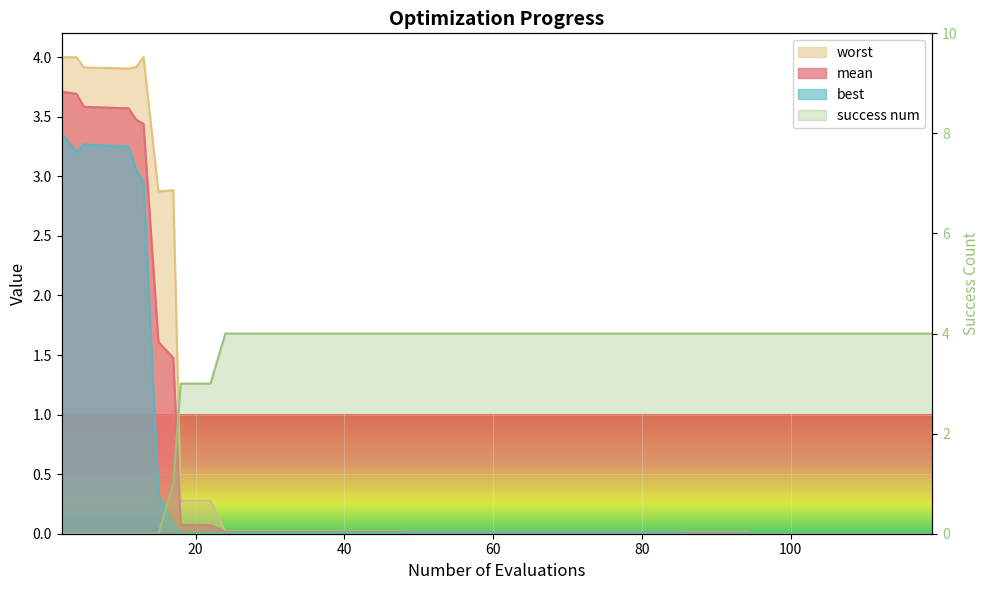

Reading right to left, list all the values displayed in this chart.

mean: 119=0.0	115=0.0	111=0.0	107=0.0	103=0.0	99=0.0	95=0.0	94=0.0	90=0.0	86=0.0	85=0.0	81=0.0	77=0.0	73=0.0	69=0.0	65=0.0	61=0.0	57=0.0	53=0.0	49=0.0	48=0.0	44=0.0	40=0.0	36=0.0	32=0.0	28=0.0	24=0.0	22=0.1	18=0.1	17=1.5	15=1.6	13=3.4	12=3.5	11=3.6	10=3.6	7=3.6	6=3.6	5=3.6	4=3.7	2=3.7
best: 119=0.0	115=0.0	111=0.0	107=0.0	103=0.0	99=0.0	95=0.0	94=0.0	90=0.0	86=0.0	85=0.0	81=0.0	77=0.0	73=0.0	69=0.0	65=0.0	61=0.0	57=0.0	53=0.0	49=0.0	48=0.0	44=0.0	40=0.0	36=0.0	32=0.0	28=0.0	24=0.0	22=0.0	18=0.0	17=0.1	15=0.3	13=2.9	12=3.1	11=3.2	10=3.3	7=3.3	6=3.3	5=3.3	4=3.2	2=3.4
worst: 119=0.0	115=0.0	111=0.0	107=0.0	103=0.0	99=0.0	95=0.0	94=0.0	90=0.0	86=0.0	85=0.0	81=0.0	77=0.0	73=0.0	69=0.0	65=0.0	61=0.0	57=0.0	53=0.0	49=0.0	48=0.0	44=0.0	40=0.0	36=0.0	32=0.0	28=0.0	24=0.0	22=0.3	18=0.3	17=2.9	15=2.9	13=4.0	12=3.9	11=3.9	10=3.9	7=3.9	6=3.9	5=3.9	4=4.0	2=4.0
success num: 119=4.0	115=4.0	111=4.0	107=4.0	103=4.0	99=4.0	95=4.0	94=4.0	90=4.0	86=4.0	85=4.0	81=4.0	77=4.0	73=4.0	69=4.0	65=4.0	61=4.0	57=4.0	53=4.0	49=4.0	48=4.0	44=4.0	40=4.0	36=4.0	32=4.0	28=4.0	24=4.0	22=3.0	18=3.0	17=1.0	15=0.0	13=0.0	12=0.0	11=0.0	10=0.0	7=0.0	6=0.0	5=0.0	4=0.0	2=0.0